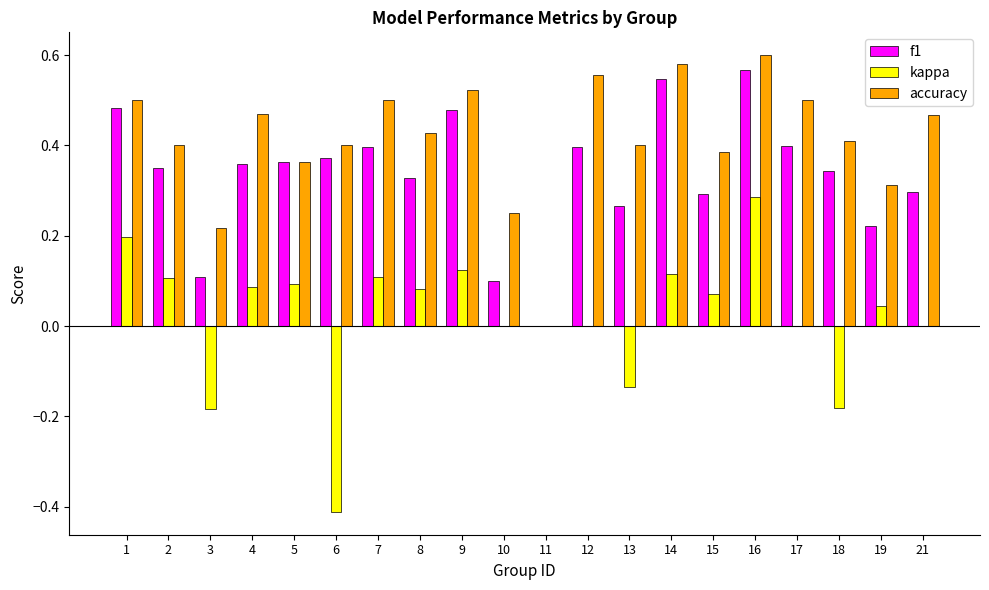

Which series changed the most between 3 and 13?

accuracy